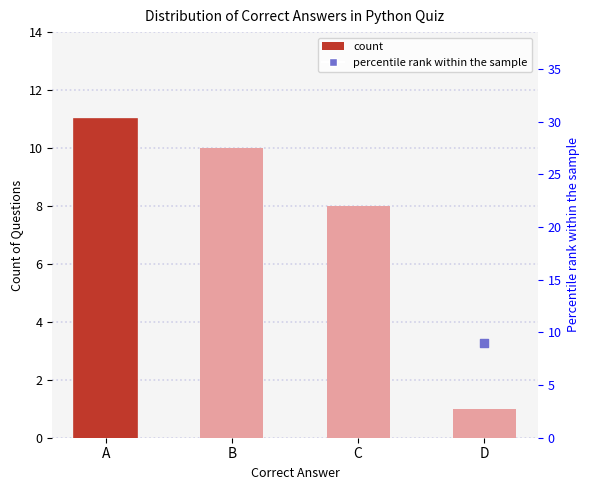

Is the value of count at B greater than the value of percentile rank within the sample at B?

No